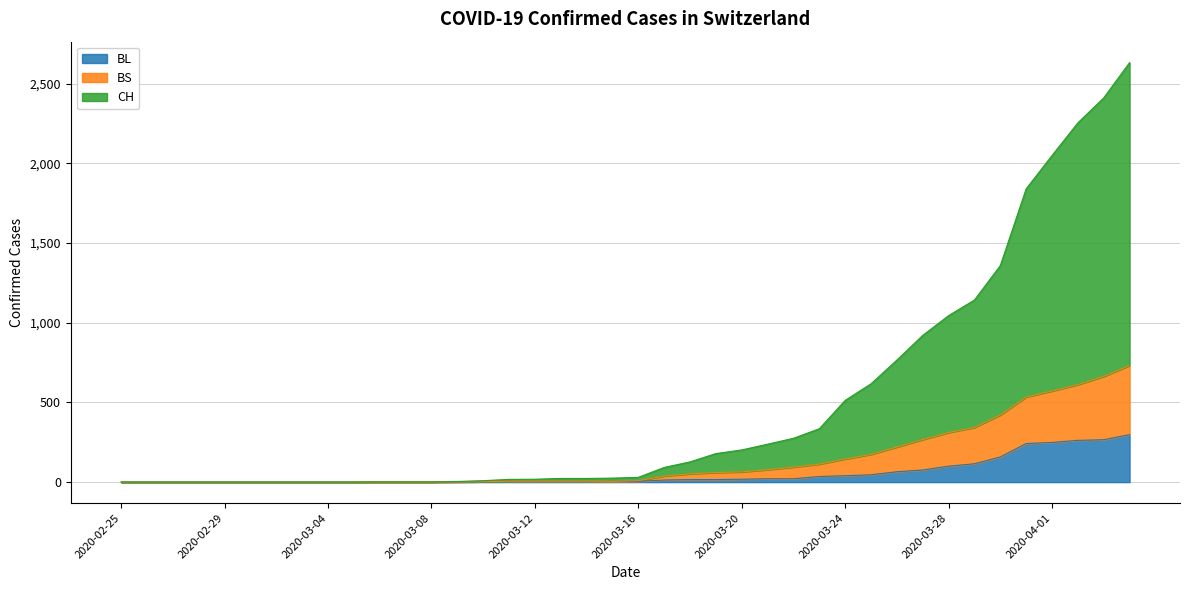

What is the value of the BS point at the 26th from the left?

78